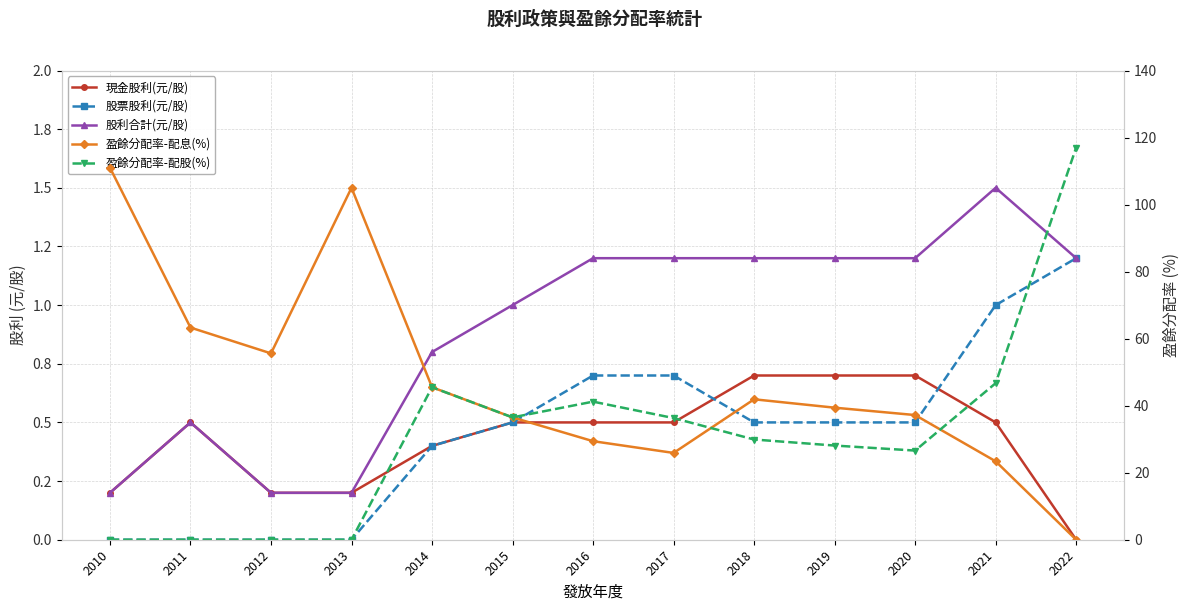

What is the difference between the highest and lowest values at 2010?

111.0